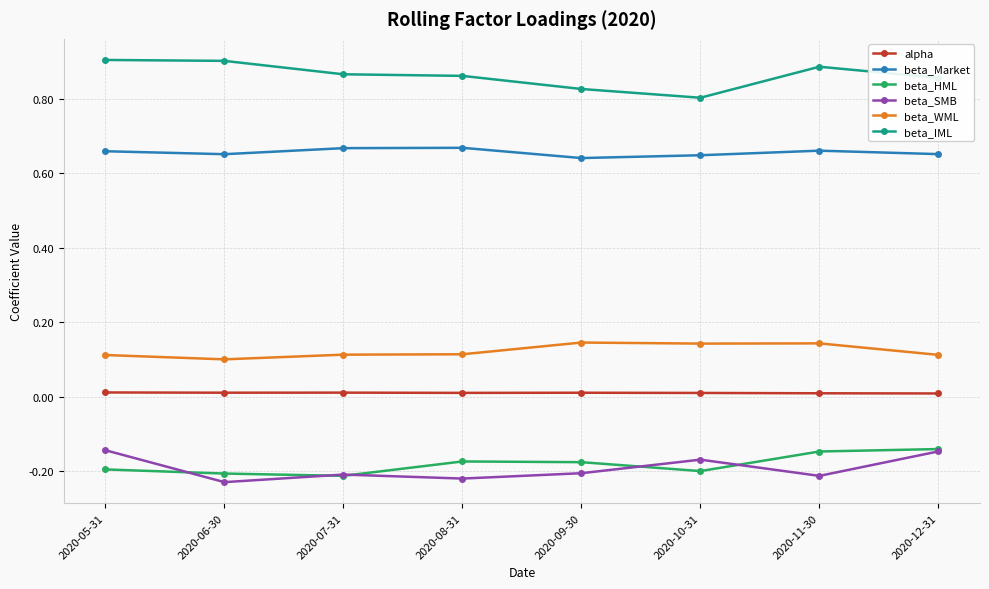

At how many categories does at least one series exceed 0?

8